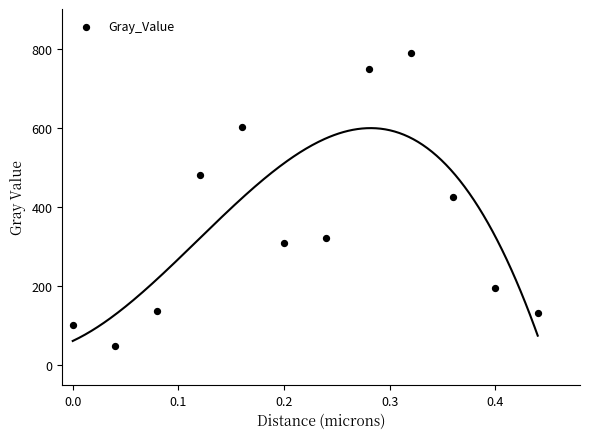

What is the average Y value?

357.4